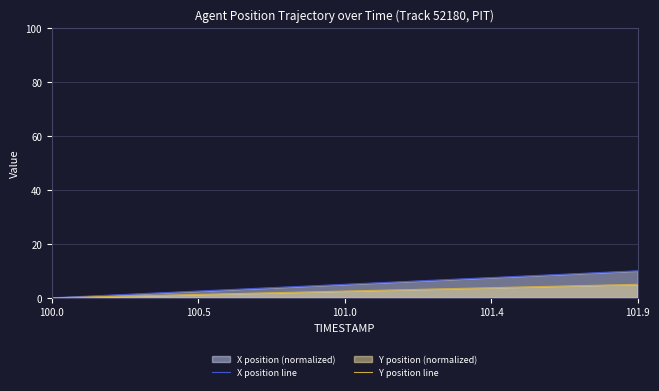

Which series has the widest spread of values?

X position line